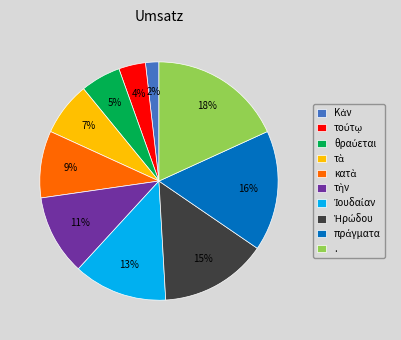

To the nearest percent, what portion does . represent?

18%